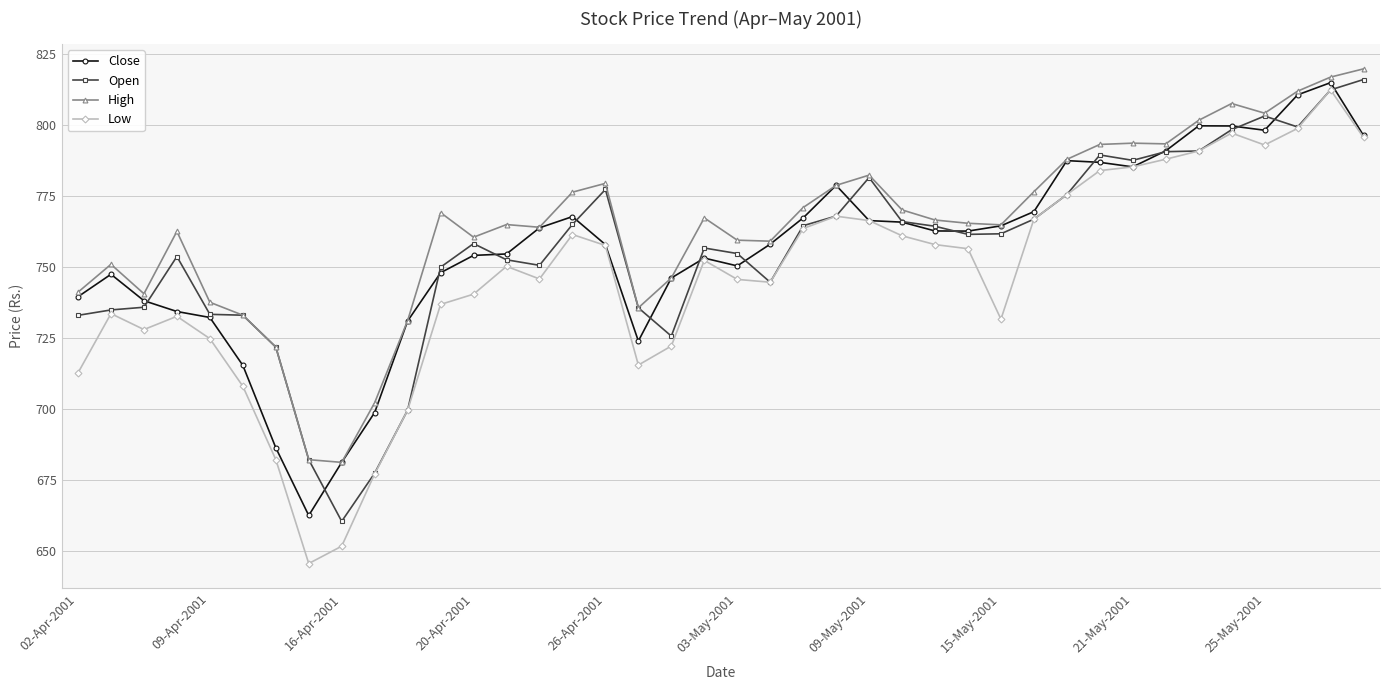

What is the maximum value for High?

819.8